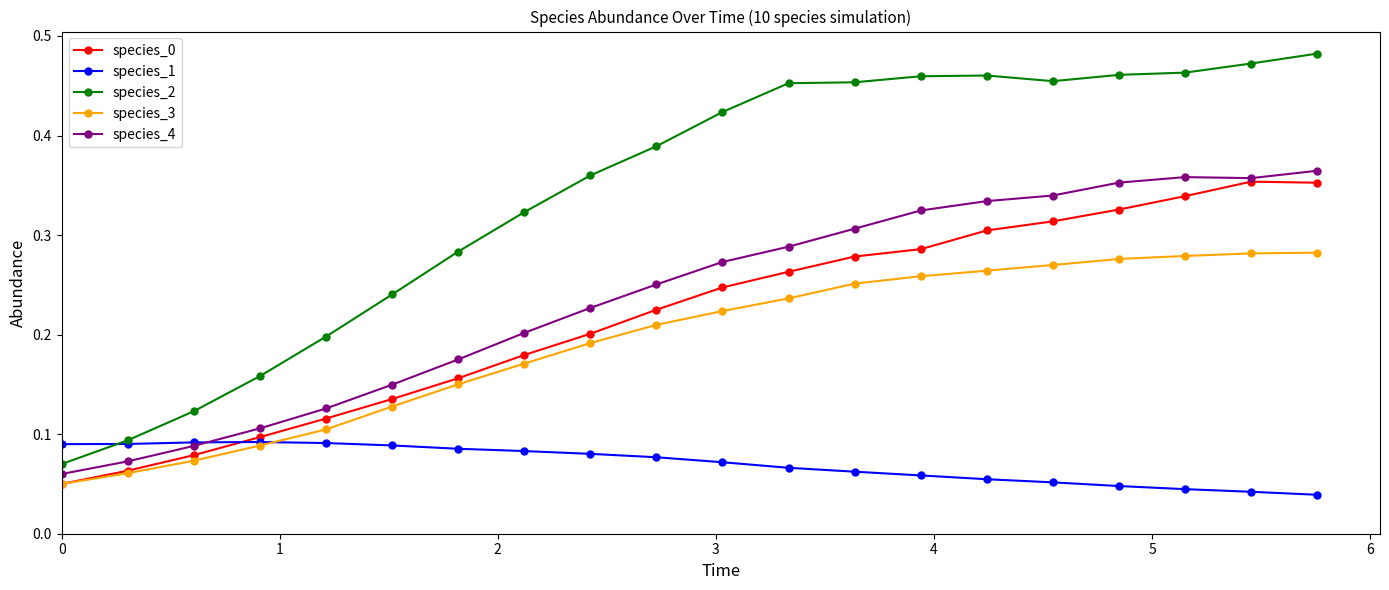

True or false: species_2 and species_0 cross at least once.

False